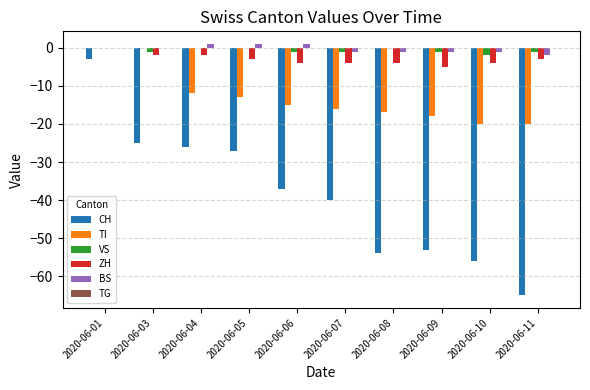

What is the highest value of the CH series?

-3